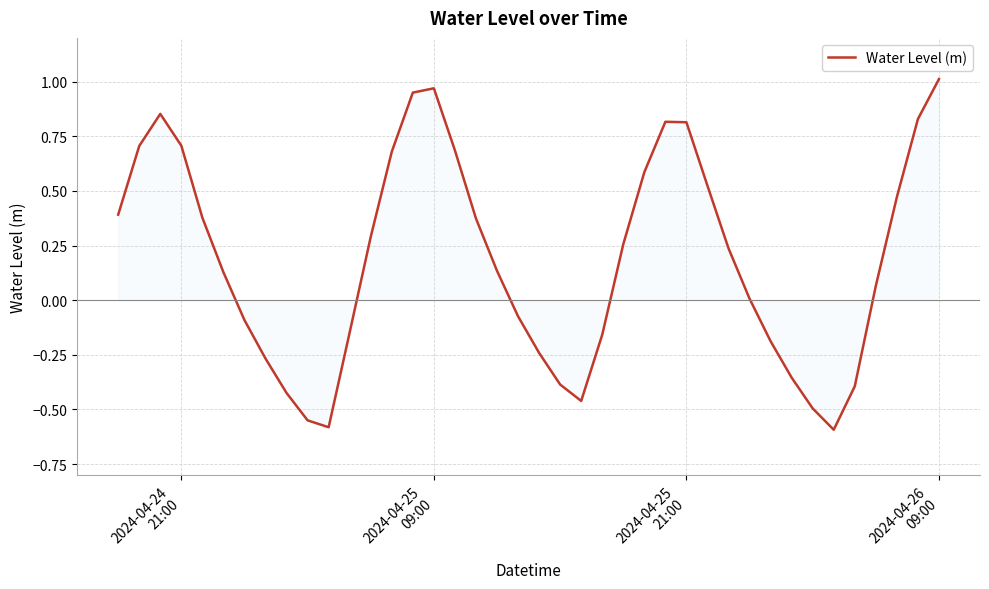

What is the difference between the maximum and minimum values?

1.6